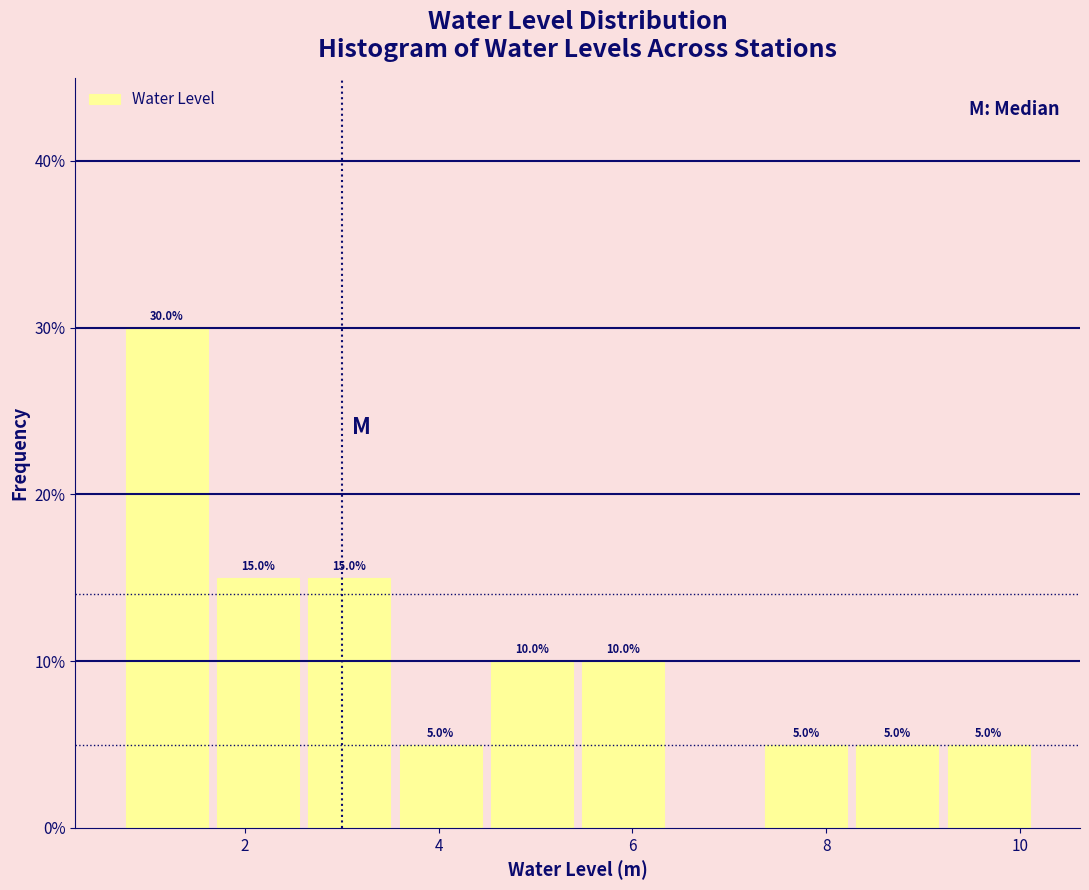

Over which range of the x-axis is the bar tallest?

0.8 to 1.6